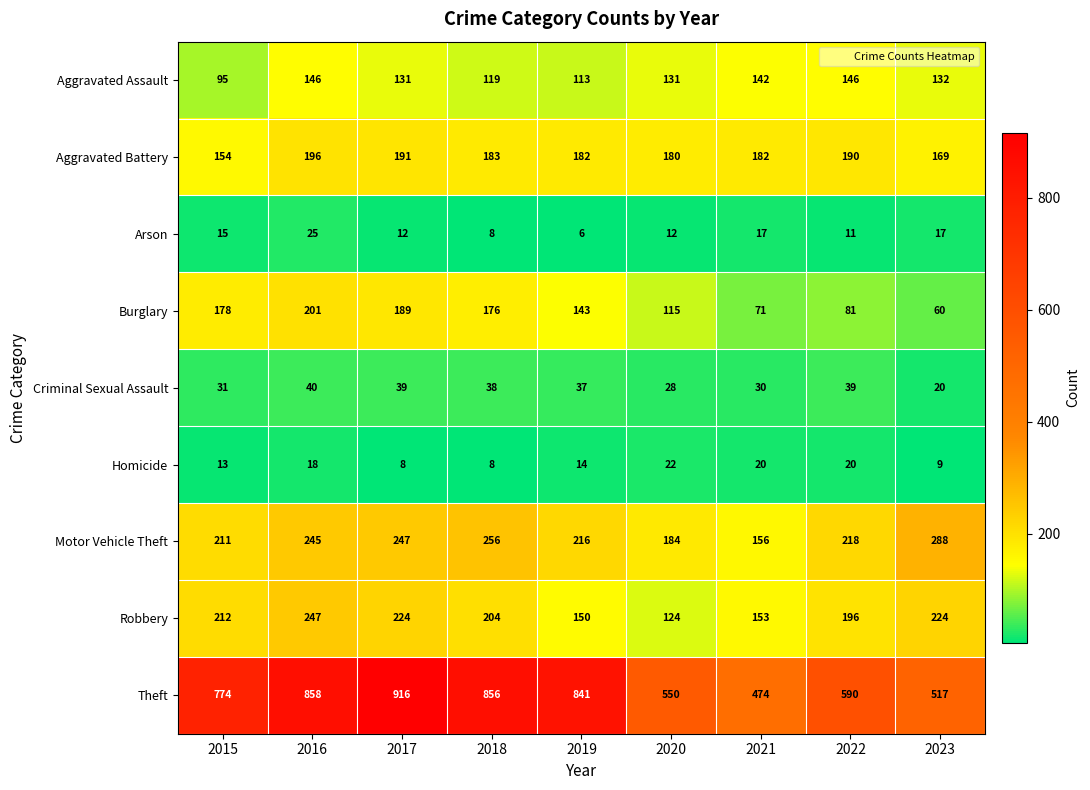

Which series has the largest range (max minus min)?

Theft